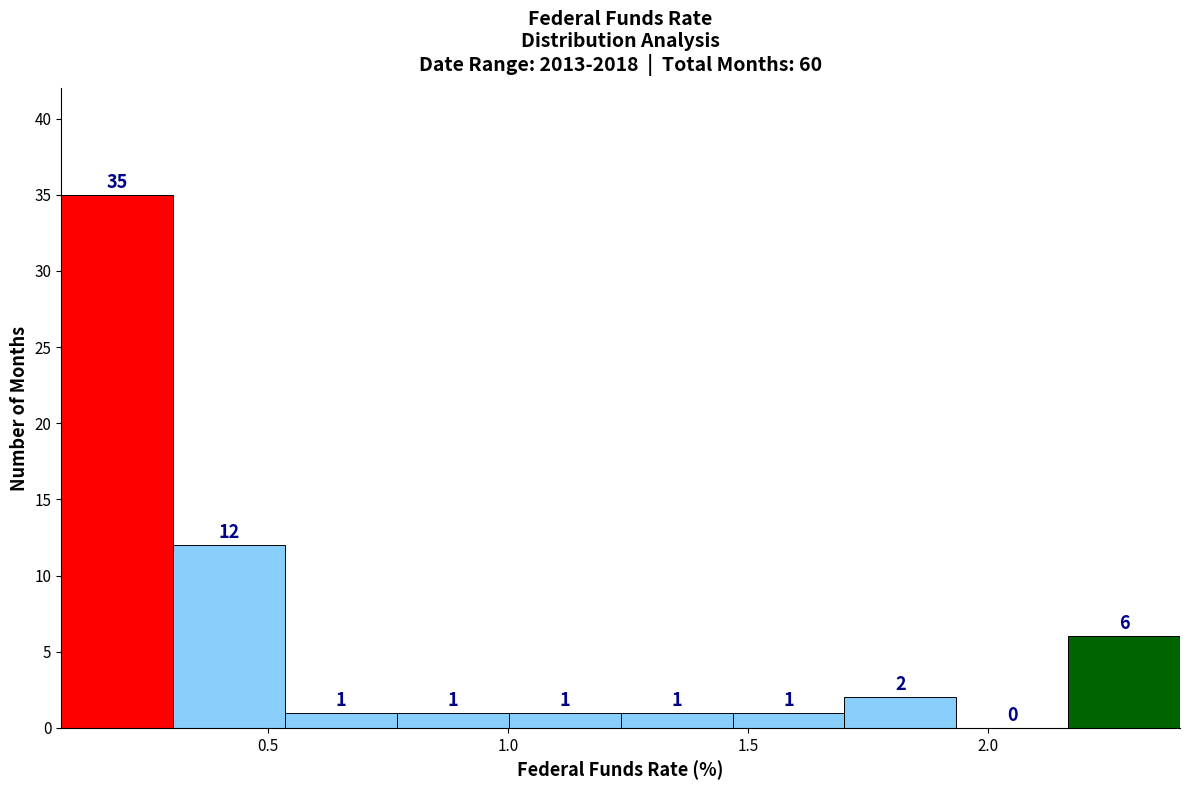

Reading left to right, transcribe this chart: for each bar, give the range it covers on the x-axis and its height. The bar edges are not printed on the chart, so give them approximately, as read against the axis.

0.05 to 0.30: 35
0.30 to 0.55: 12
0.55 to 0.75: 1
0.75 to 1.00: 1
1.00 to 1.25: 1
1.25 to 1.45: 1
1.45 to 1.70: 1
1.70 to 1.95: 2
1.95 to 2.15: 0
2.15 to 2.40: 6